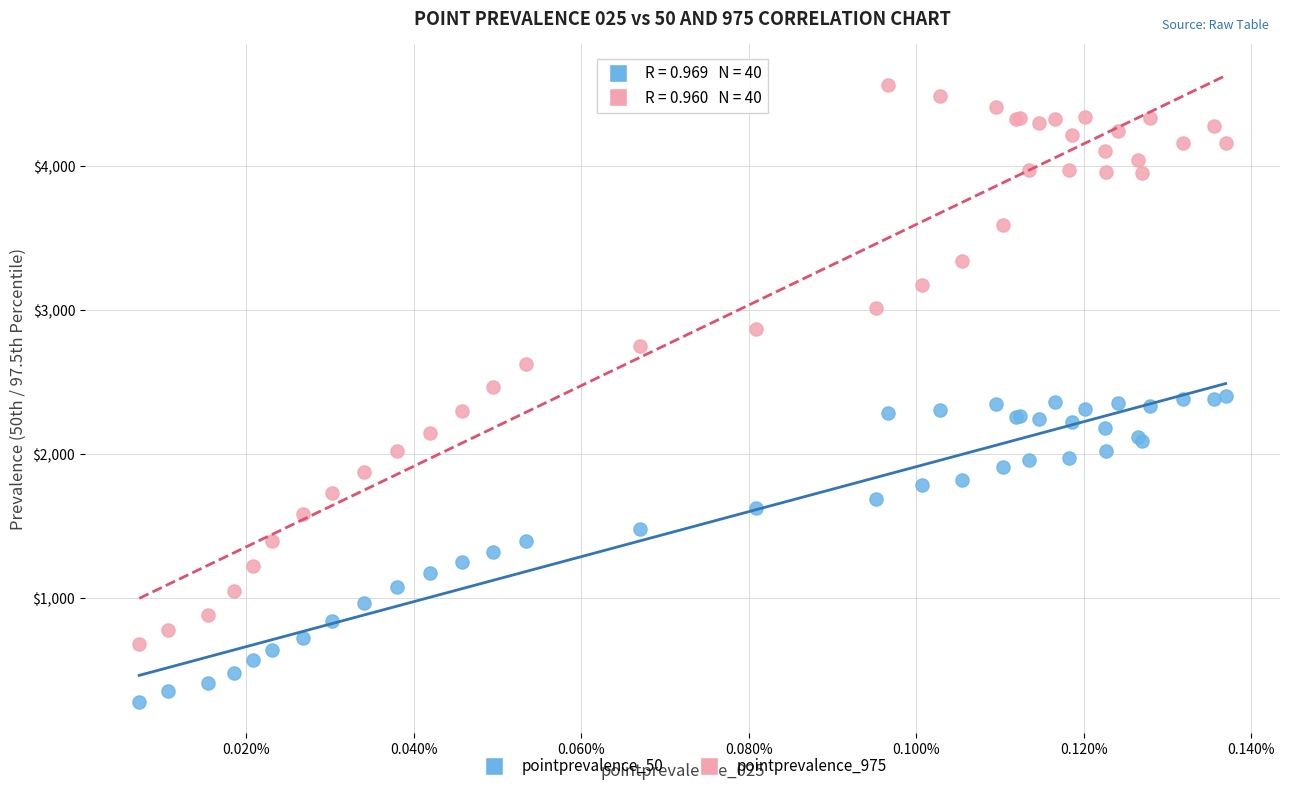

What are all the series names shown in the legend?

pointprevalence_50, pointprevalence_975